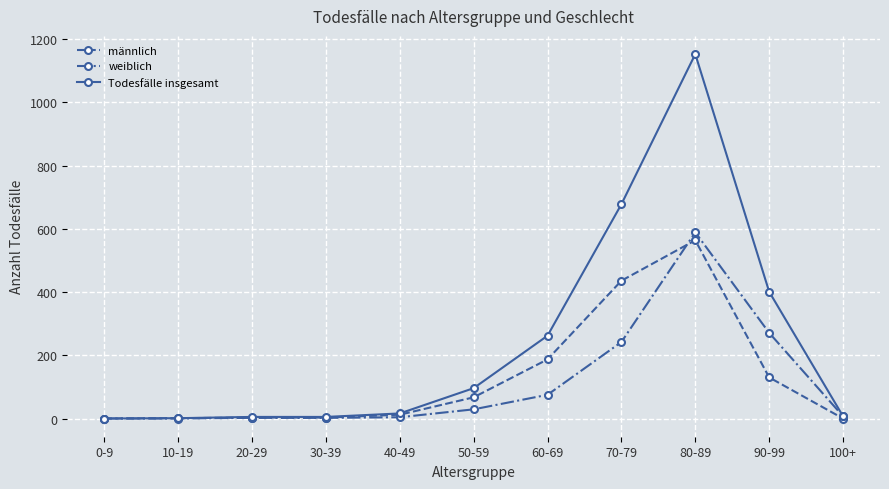

What is the sum of the Todesfälle insgesamt values at 10-19 and 90-99?

402